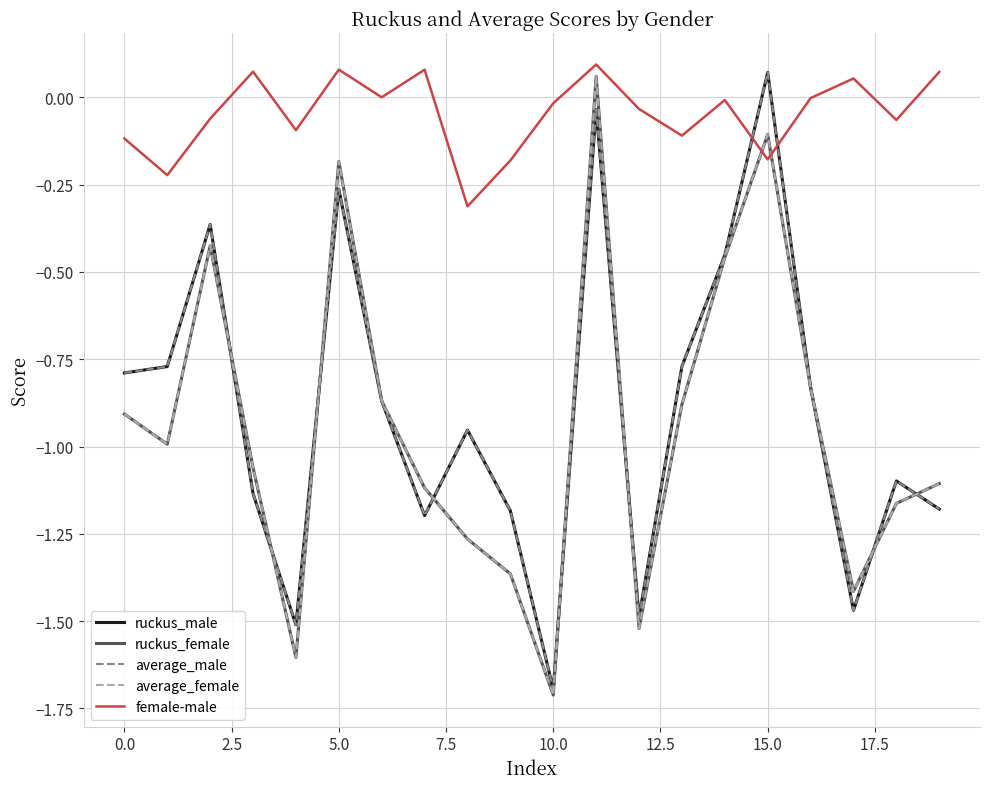

How many values in the average_female series are below 0?

19